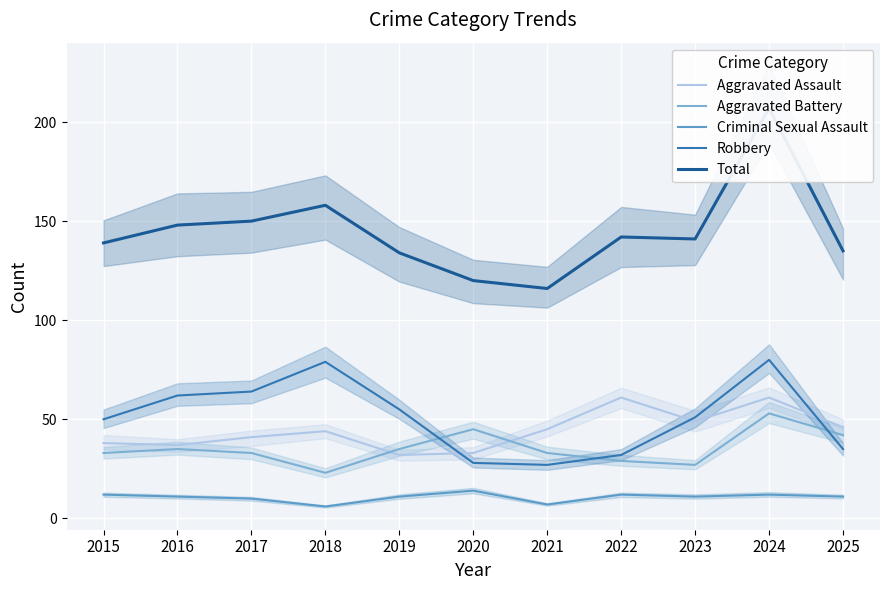

List the labels in order of Aggravated Assault value, smallest first.

2019, 2020, 2016, 2015, 2017, 2018, 2021, 2025, 2023, 2022, 2024